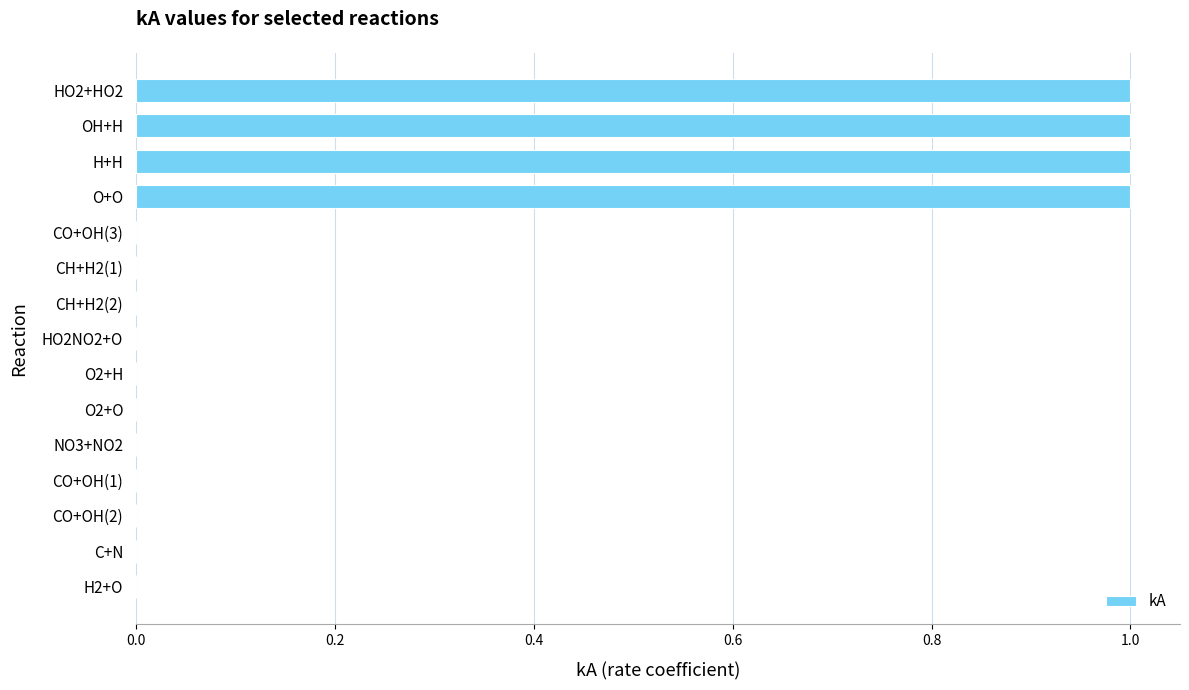

The chart shows a value of 0.0 at CH+H2(2). True or false?

True